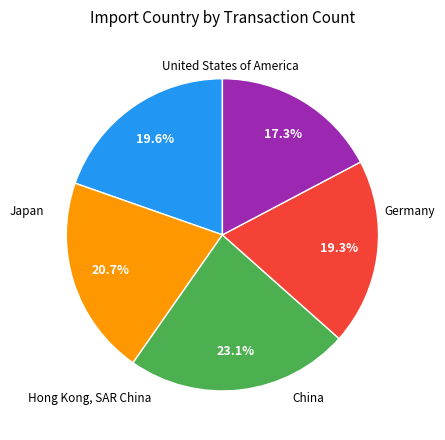

Is there a majority slice in this chart?

No